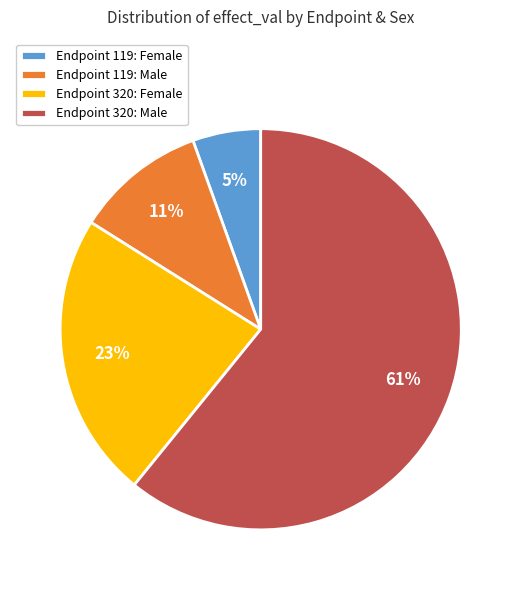

To the nearest percent, what percentage of the pie is Endpoint 119: Male?

11%